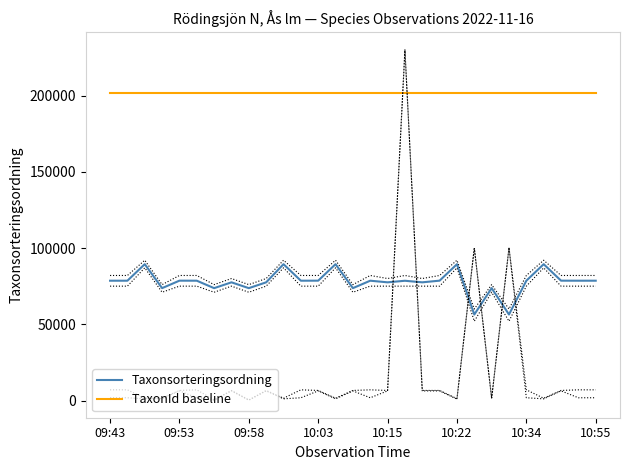

In Taxonsorteringsordning, how many points are lower than both neighbors (excluding endpoints)?

10